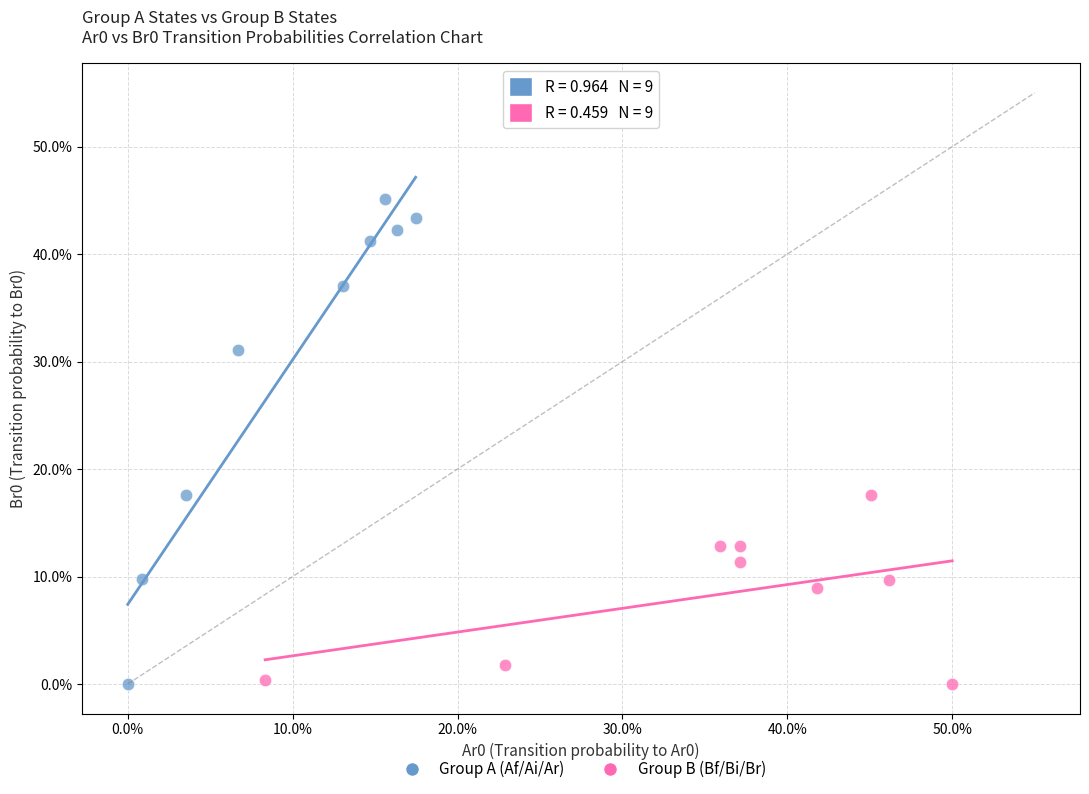

Which series contains the highest Y value?

Group A (Af/Ai/Ar)